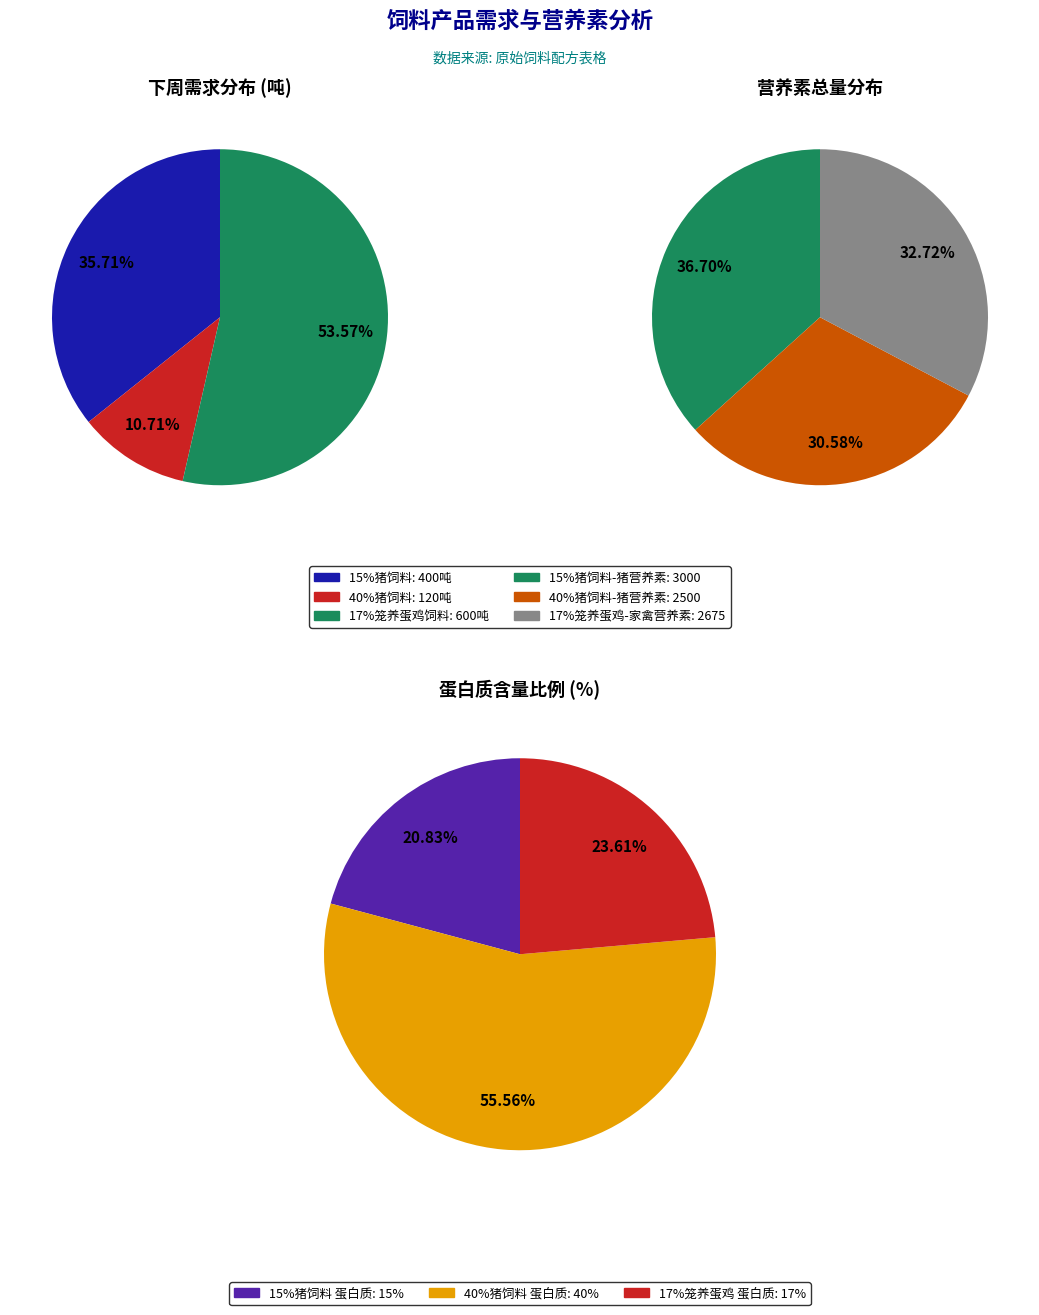

How many slices are in this pie chart?

3